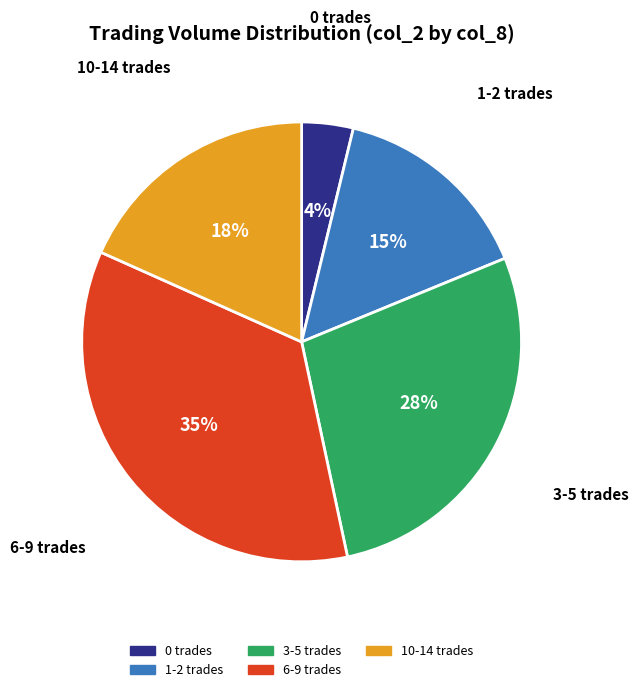

To the nearest percent, what is the average slice percentage?

20%